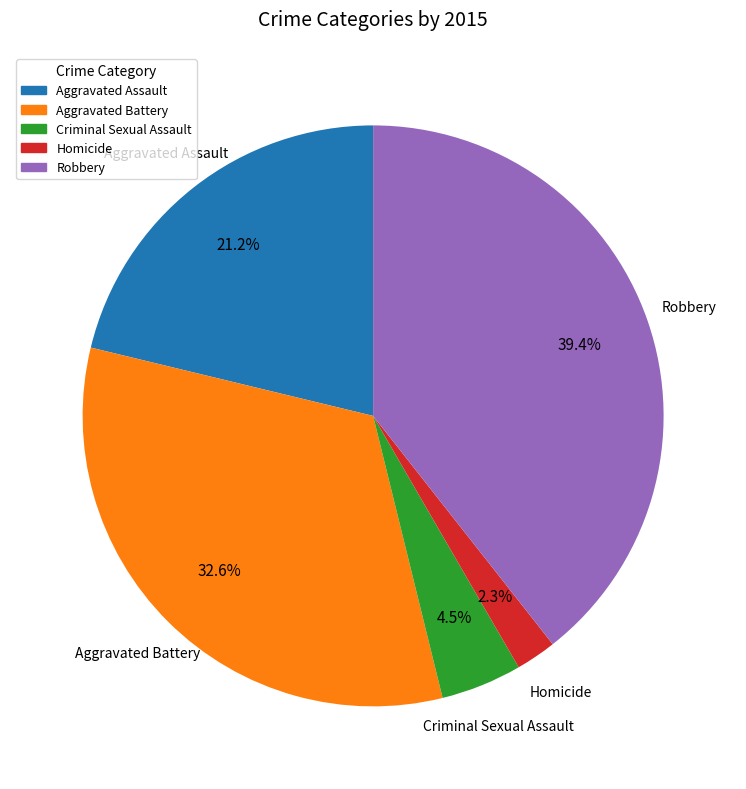

Is Homicide the majority of the pie?

No